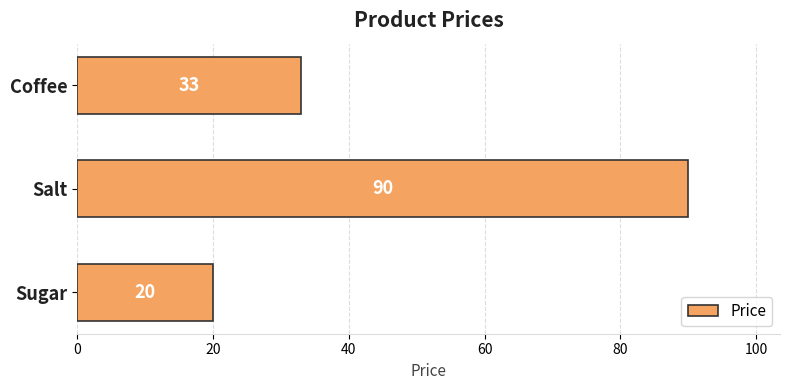

What is the approximate value at Salt?

90